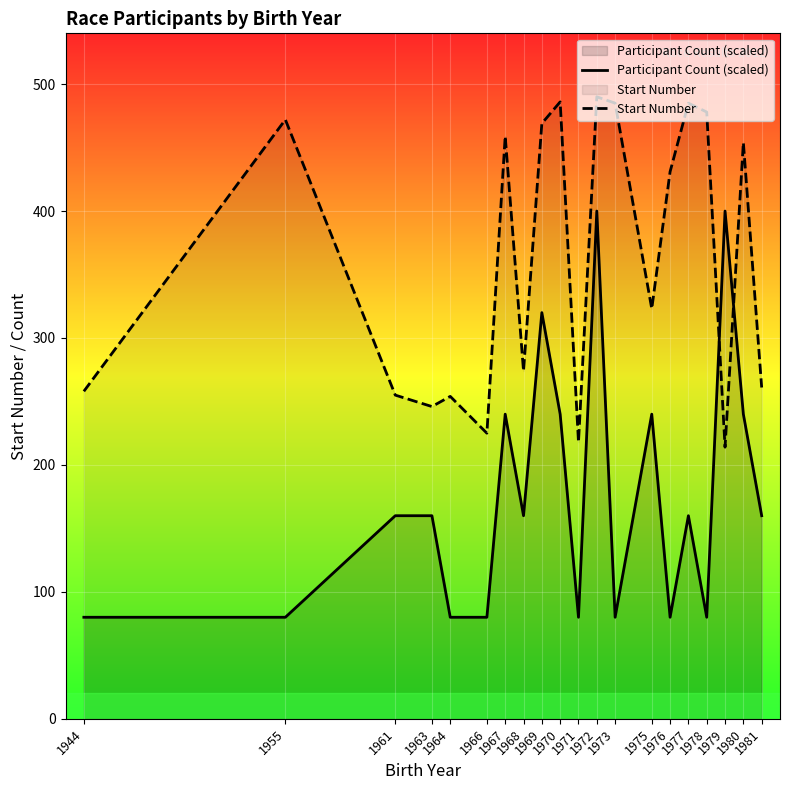

Is it true that Start Number equals 261 at 1981?

True